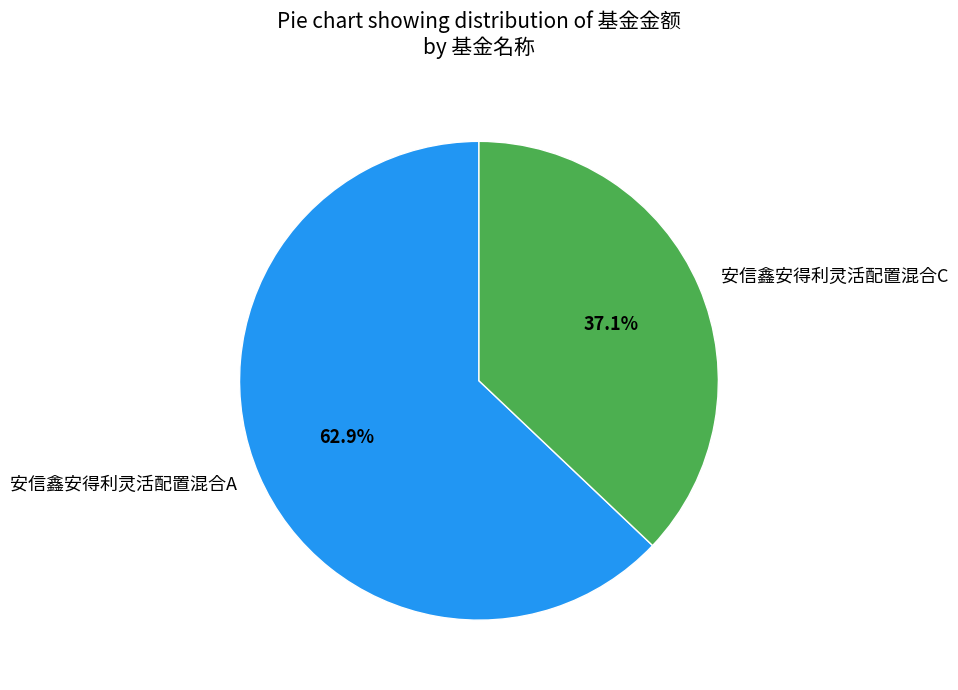

To the nearest percent, what is the difference between the 安信鑫安得利灵活配置混合A and 安信鑫安得利灵活配置混合C slice percentages?

26%